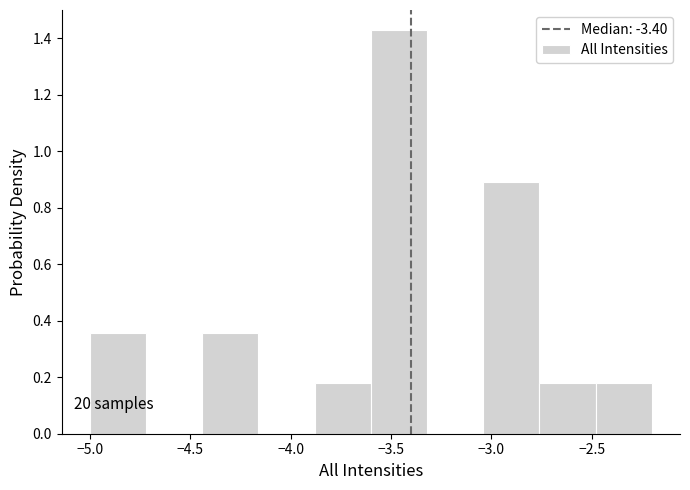

Over which range of the x-axis is the bar tallest?

-3.60 to -3.32